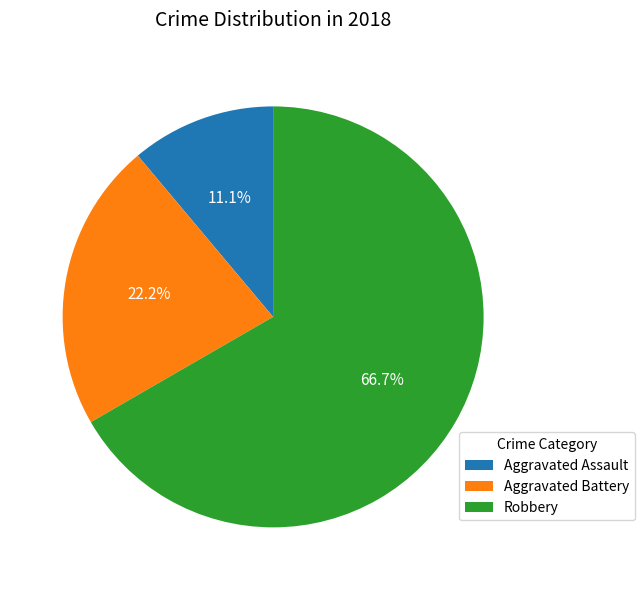

To the nearest percent, what is the difference between the largest and smallest slice percentages?

56%